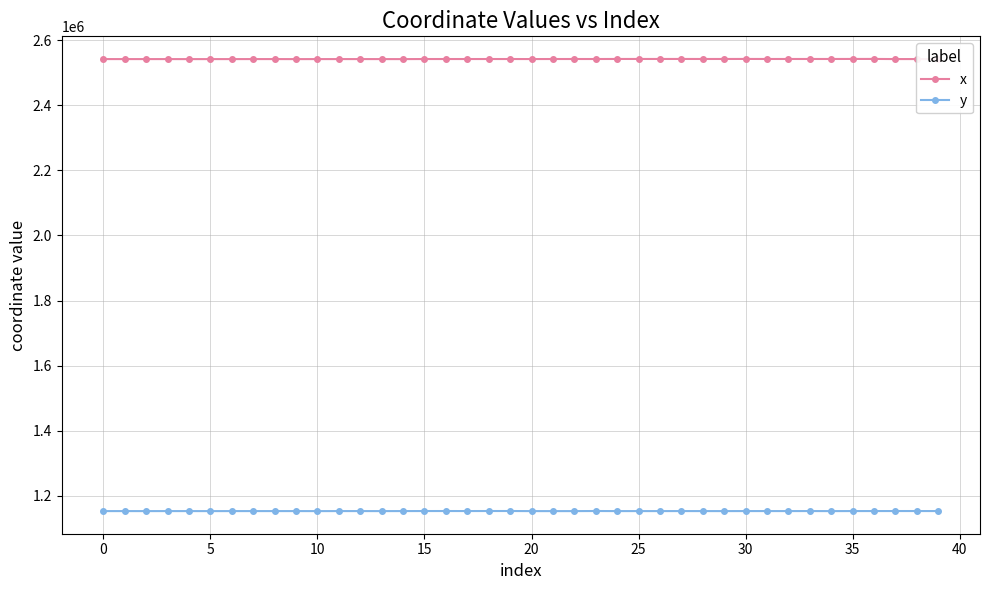

True or false: y and x cross at least once.

False